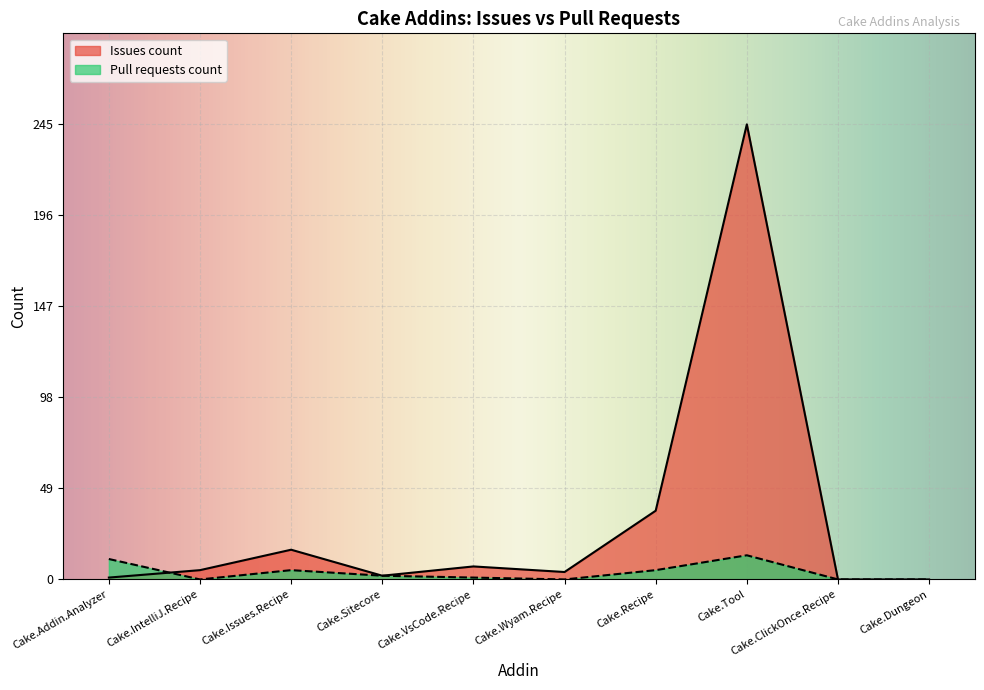

How many intersections are there between Pull requests count and Issues count?

1